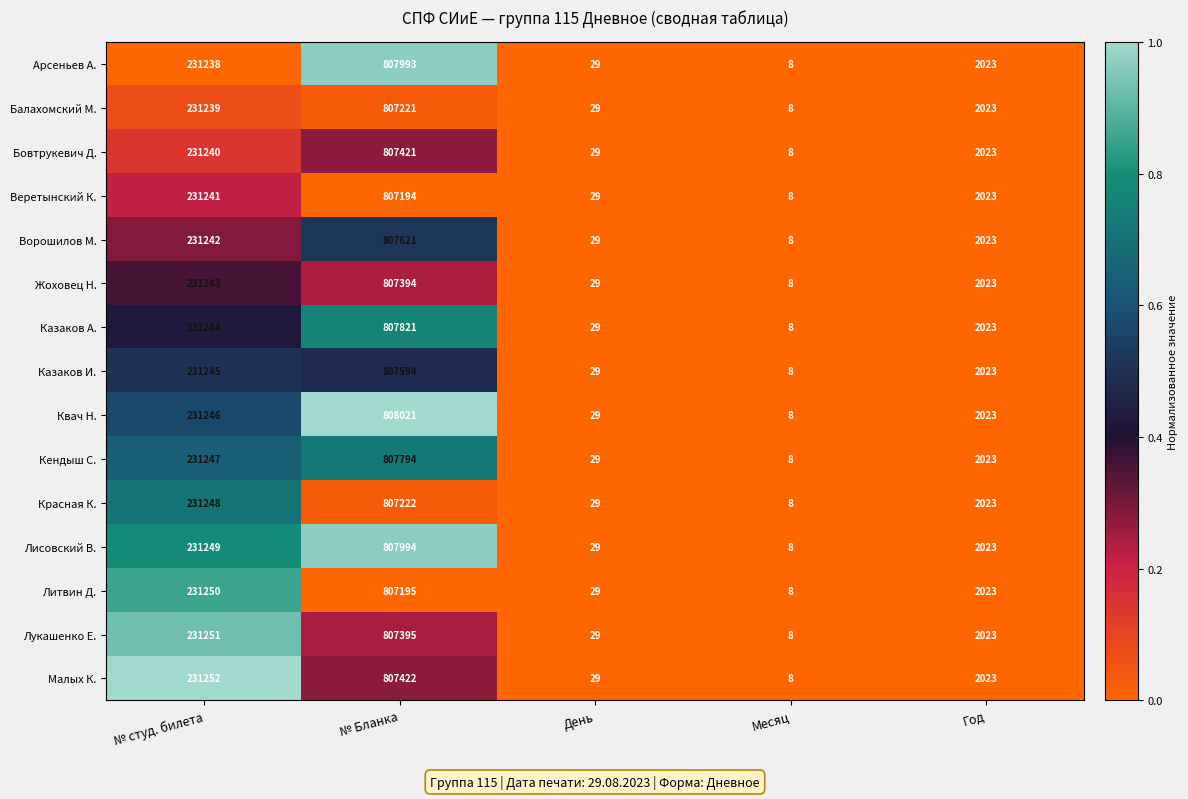

Is it true that Казаков И. equals 205021 at № Бланка?

False